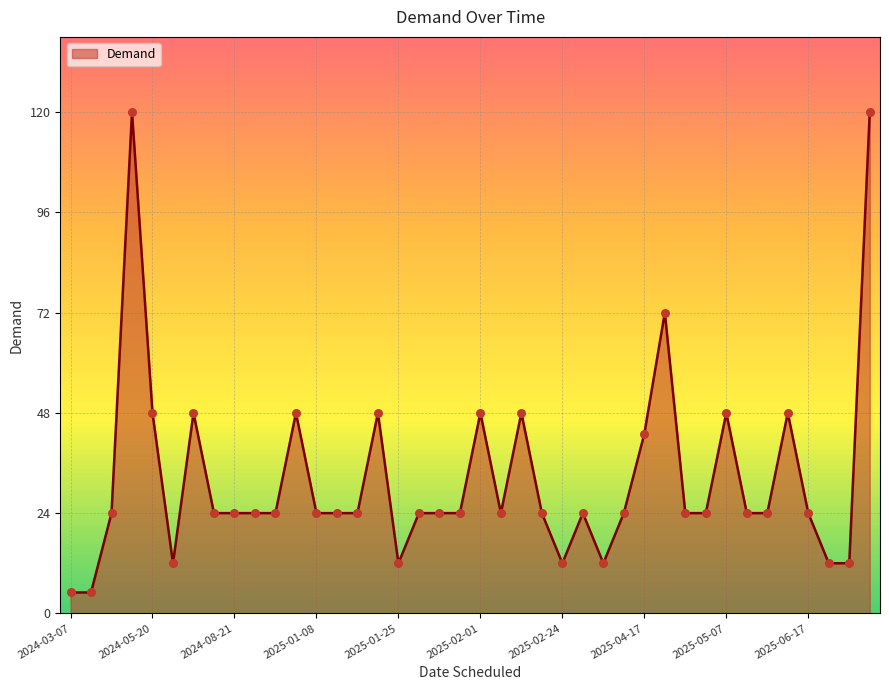

What is the smallest value displayed?

5